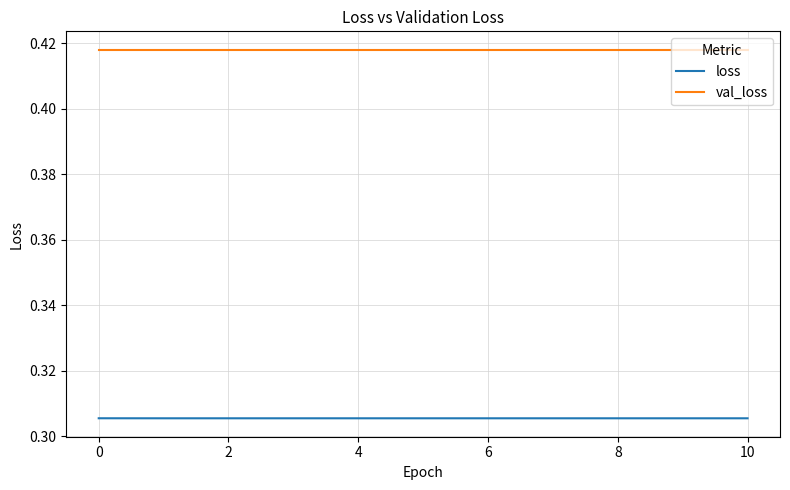

True or false: loss and val_loss intersect in this chart.

False